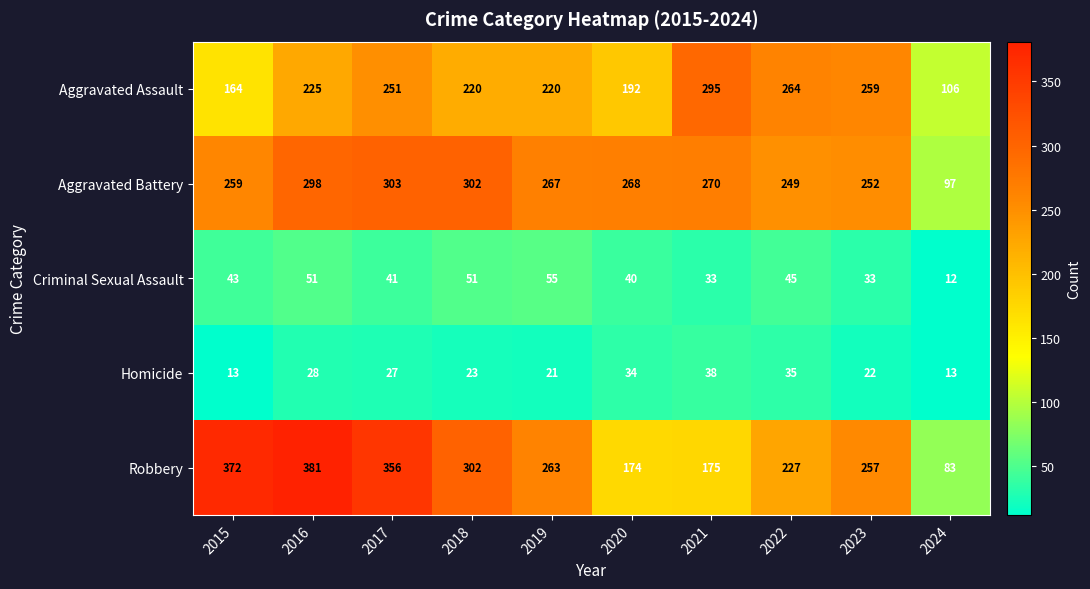

Which series has the largest total across all categories?

Robbery